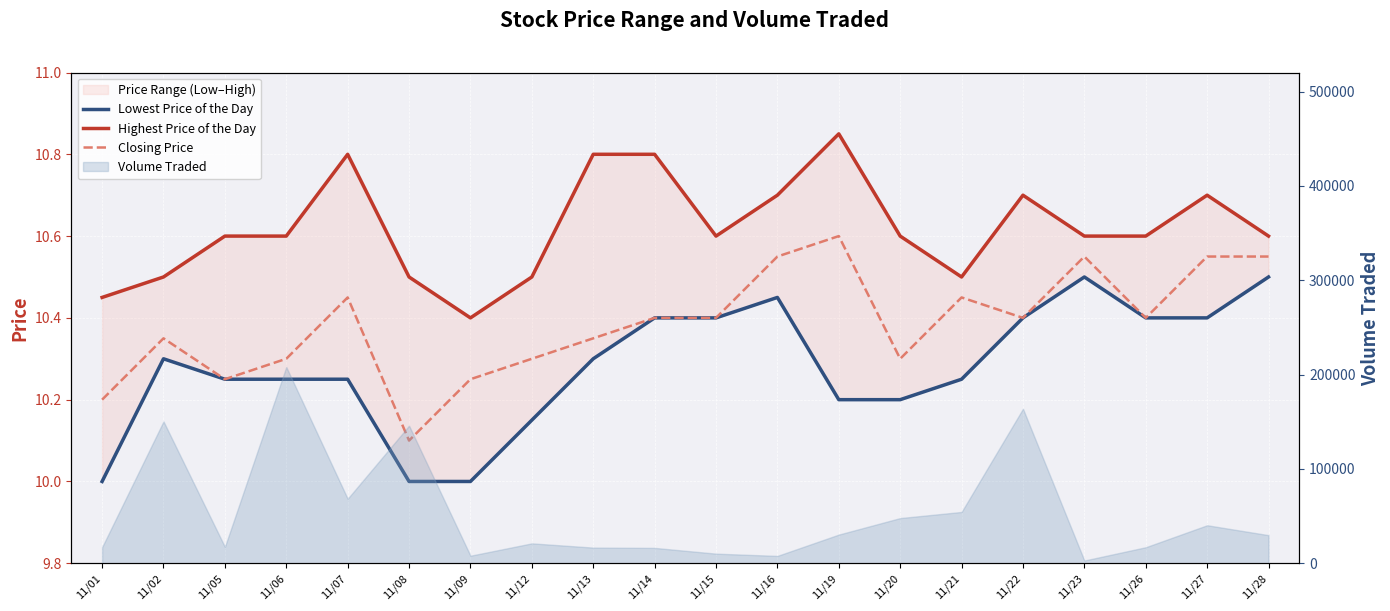

Between 11/20 and 11/26, which series saw the biggest shift?

Lowest Price of the Day